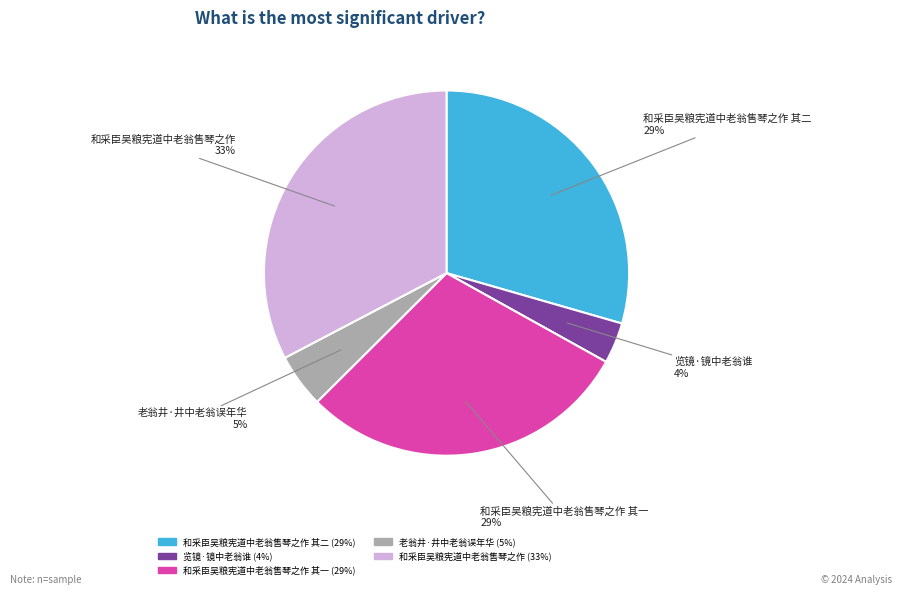

Is there any slice that represents more than half of the pie?

No